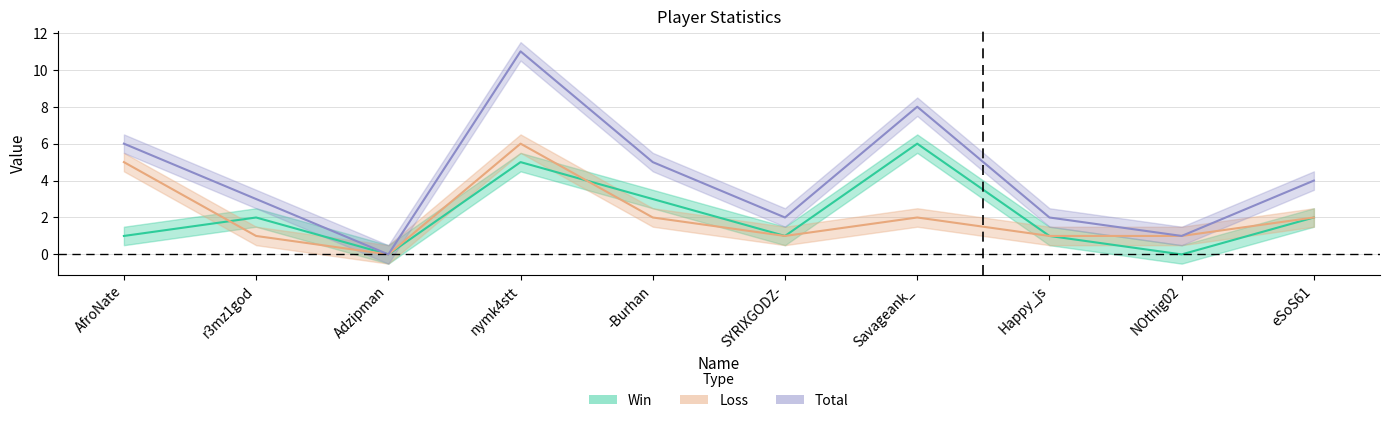

Which series has the widest spread of values?

Total